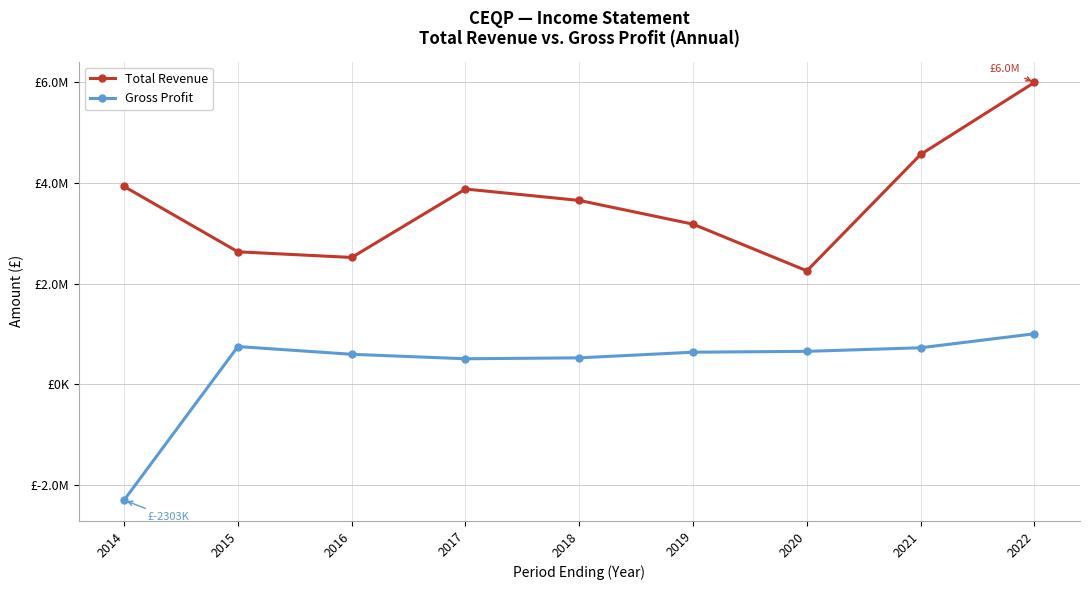

The value of Total Revenue at 2016 is 2520500. True or false?

True